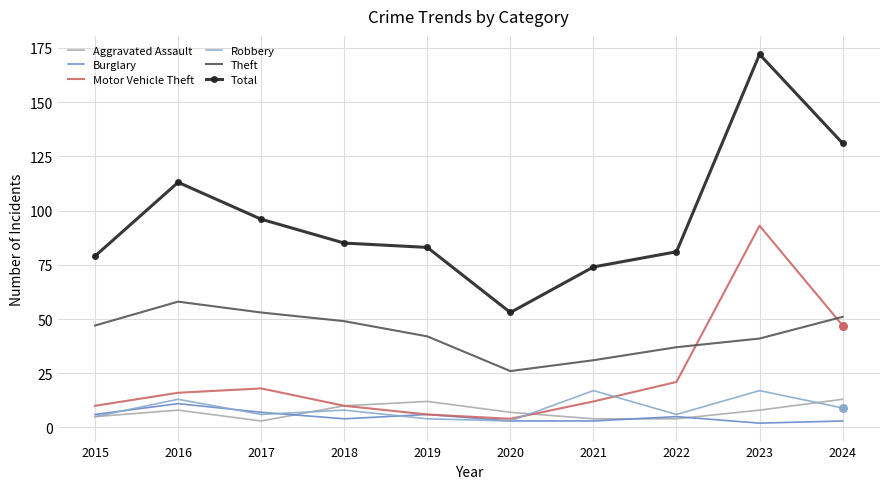

Which series has the largest total across all categories?

Total